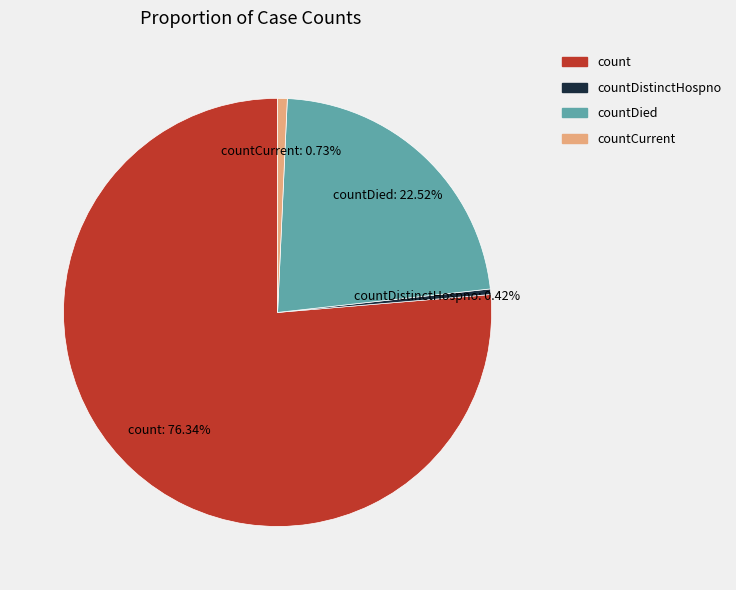

Does any single category account for the majority?

Yes